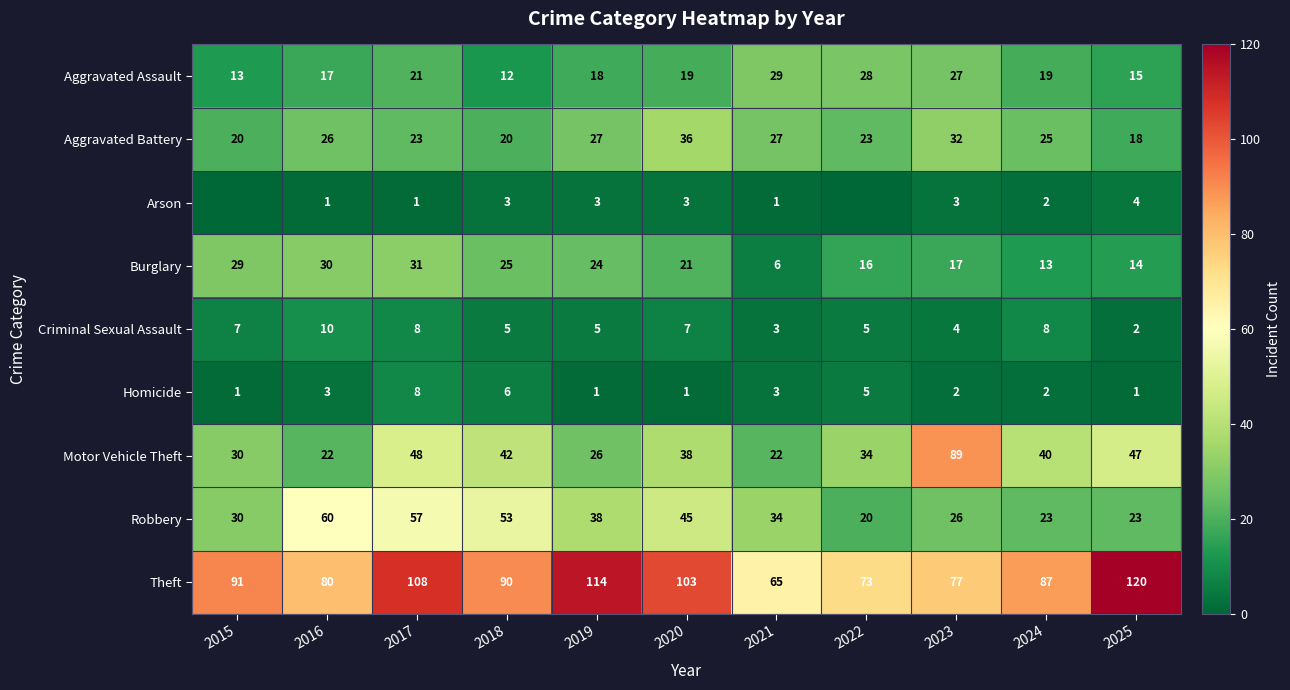

At 2019, list the series in order from largest to smallest.

Theft, Robbery, Aggravated Battery, Motor Vehicle Theft, Burglary, Aggravated Assault, Criminal Sexual Assault, Arson, Homicide